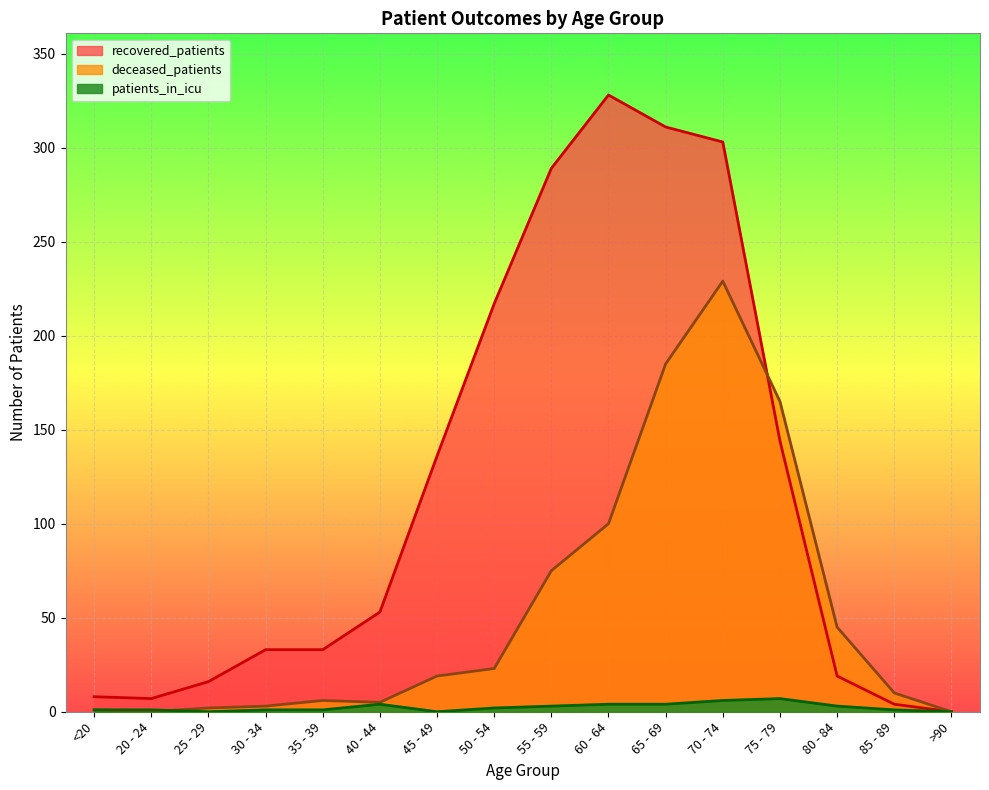

Does the chart display data point markers on the line(s)?

No